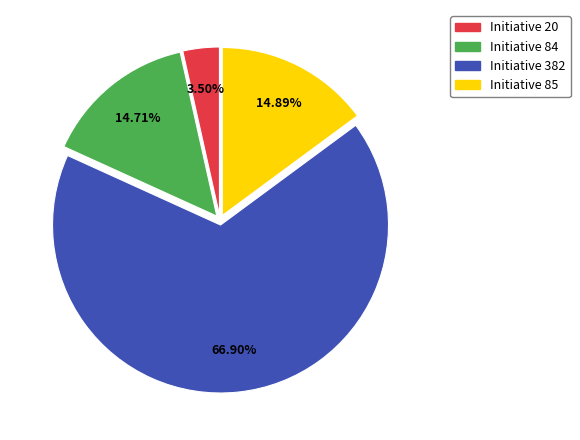

Does any single category account for the majority?

Yes